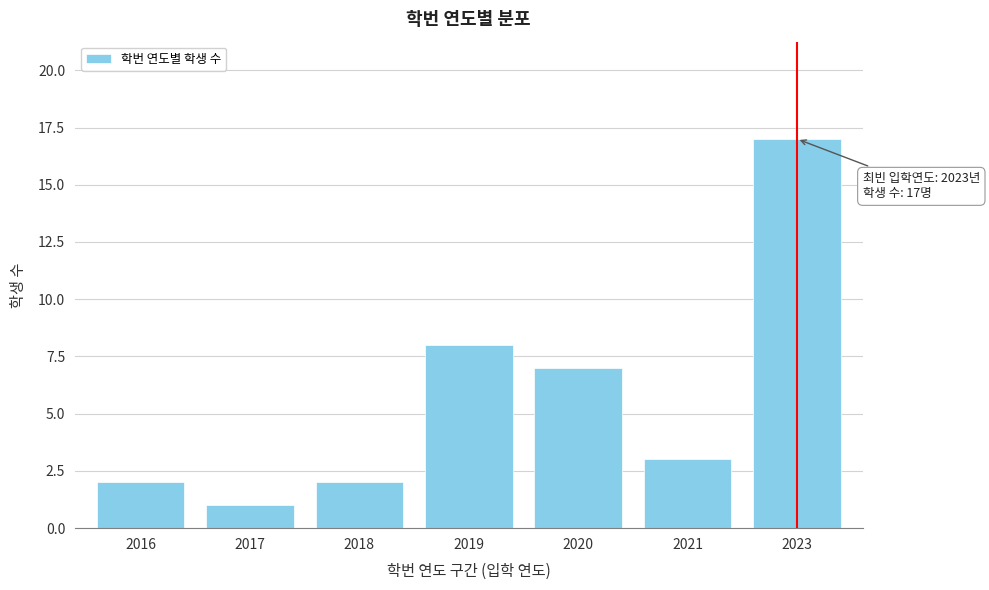

Reading left to right, transcribe all the data shown in this chart.

2	1	2	8	7	3	17